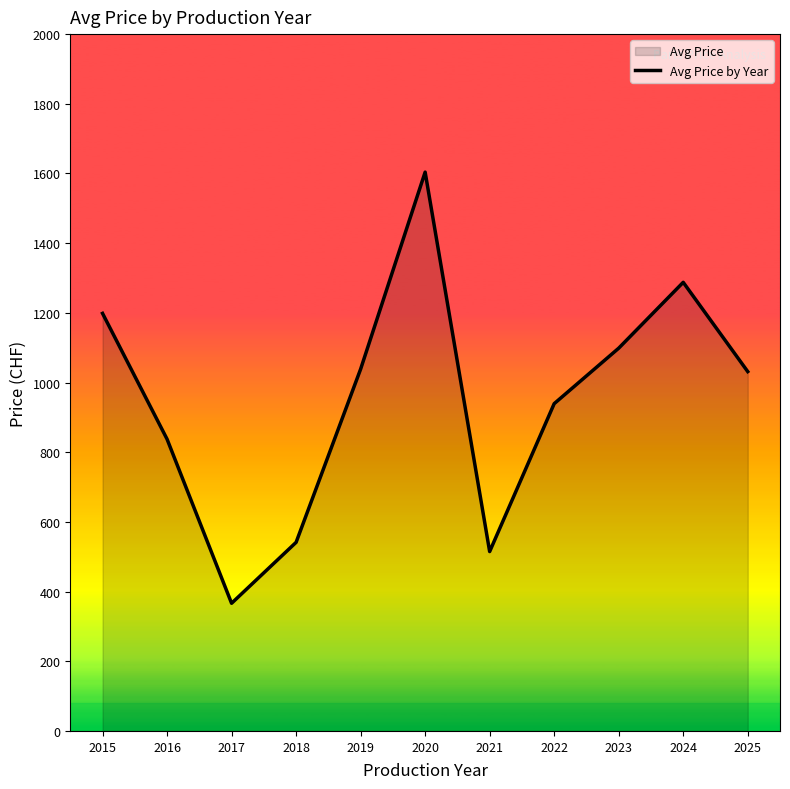

Is it true that the value at 2018 is 961.4?

False